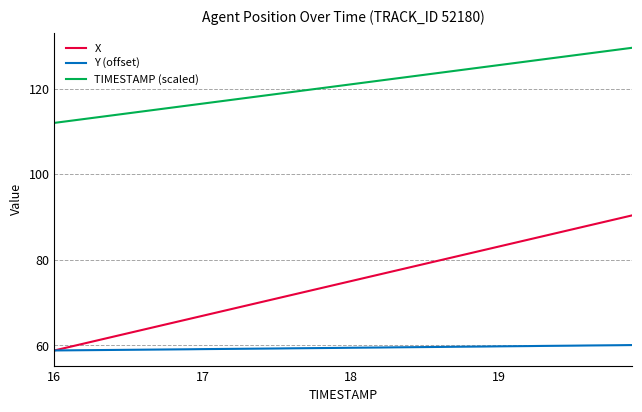

What is the highest value of the TIMESTAMP (scaled) series?

129.6